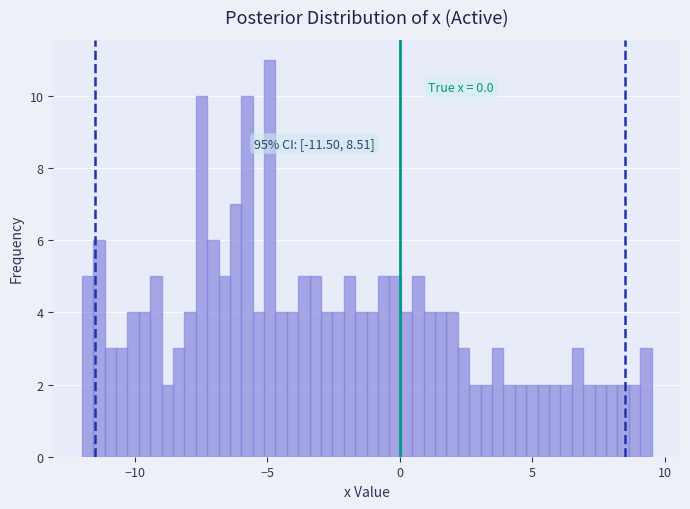

Read against the x-axis, roughly where is the centre of the tallest bar?

-5.0